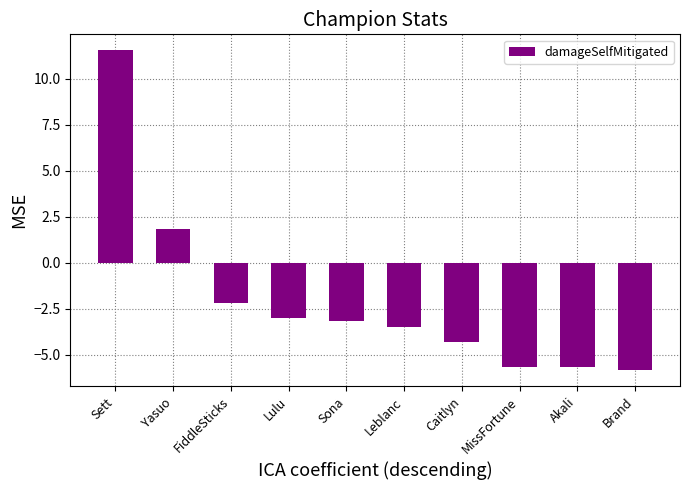

What is the change in value from Sona to Akali?

-2.5